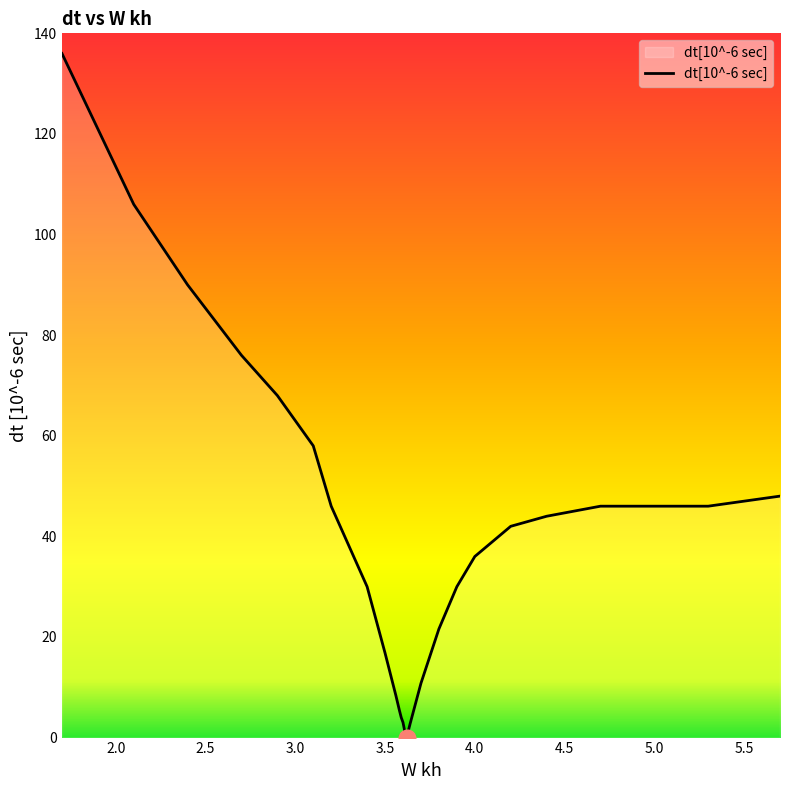

What is the average value?

39.3